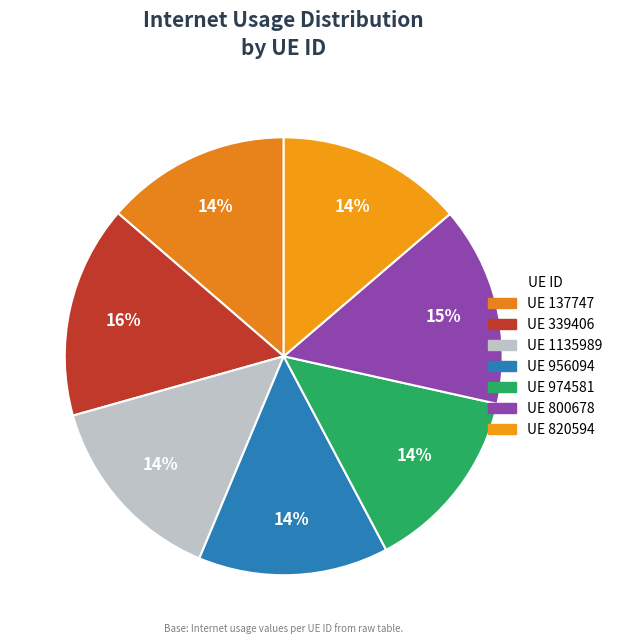

Is there any slice that represents more than half of the pie?

No